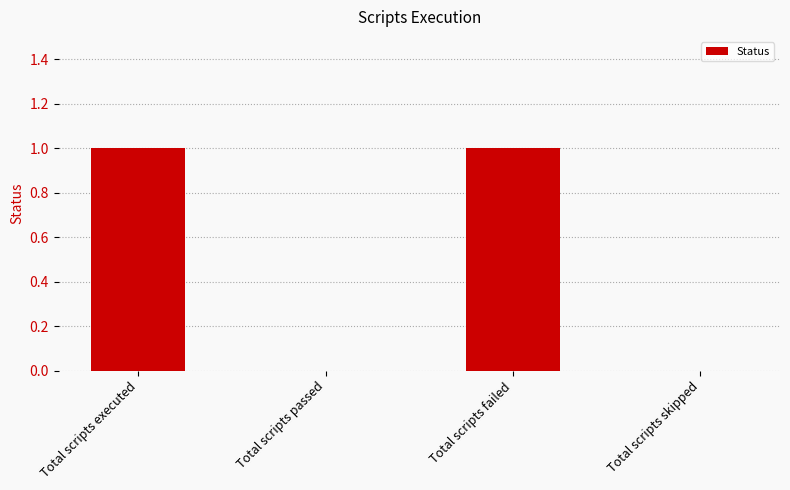

Does the chart contain stacked bars?

No